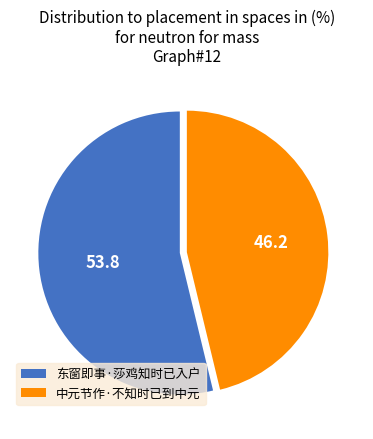

Do 东窗即事·莎鸡知时已入户 and 中元节作·不知时已到中元 together represent more than half of the pie?

Yes